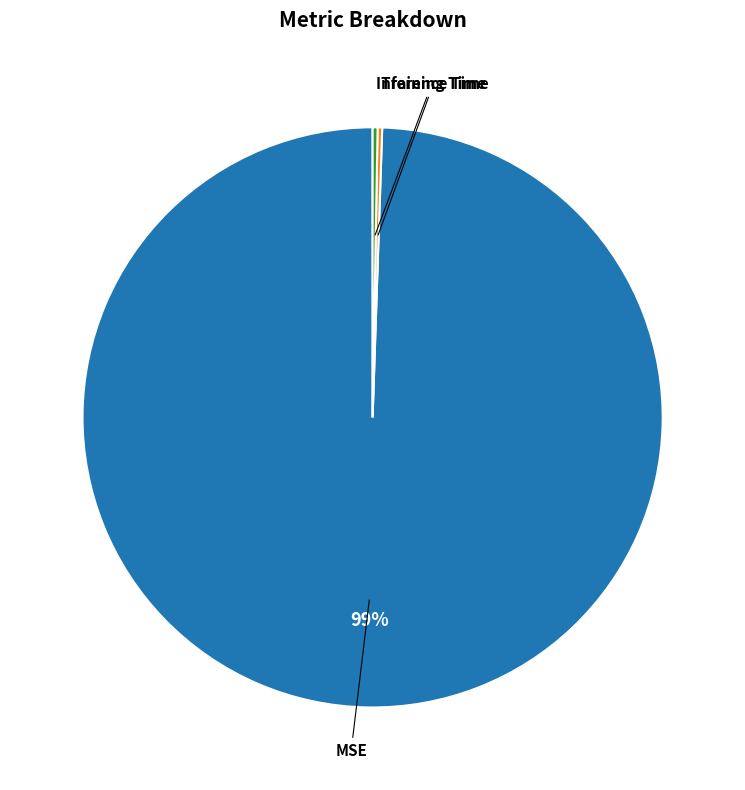

What is the largest slice in the pie chart?

MSE